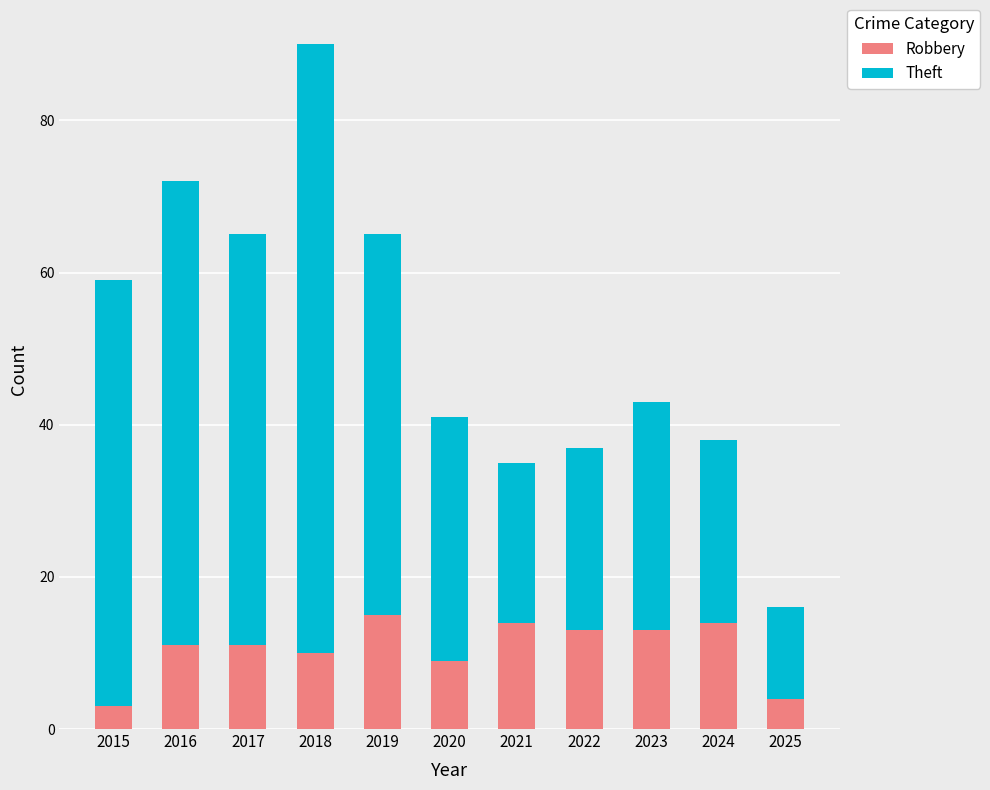

How many data points does each series have?

11